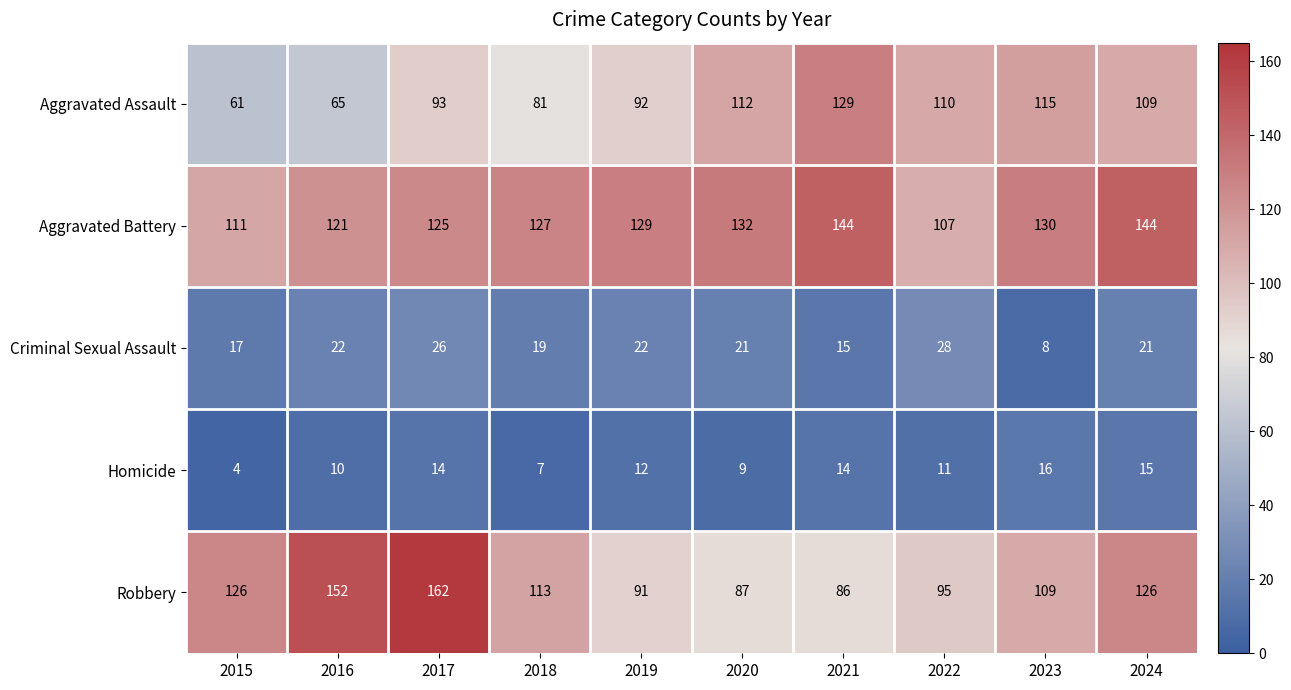

At which label is Aggravated Assault closest to 95?

2017